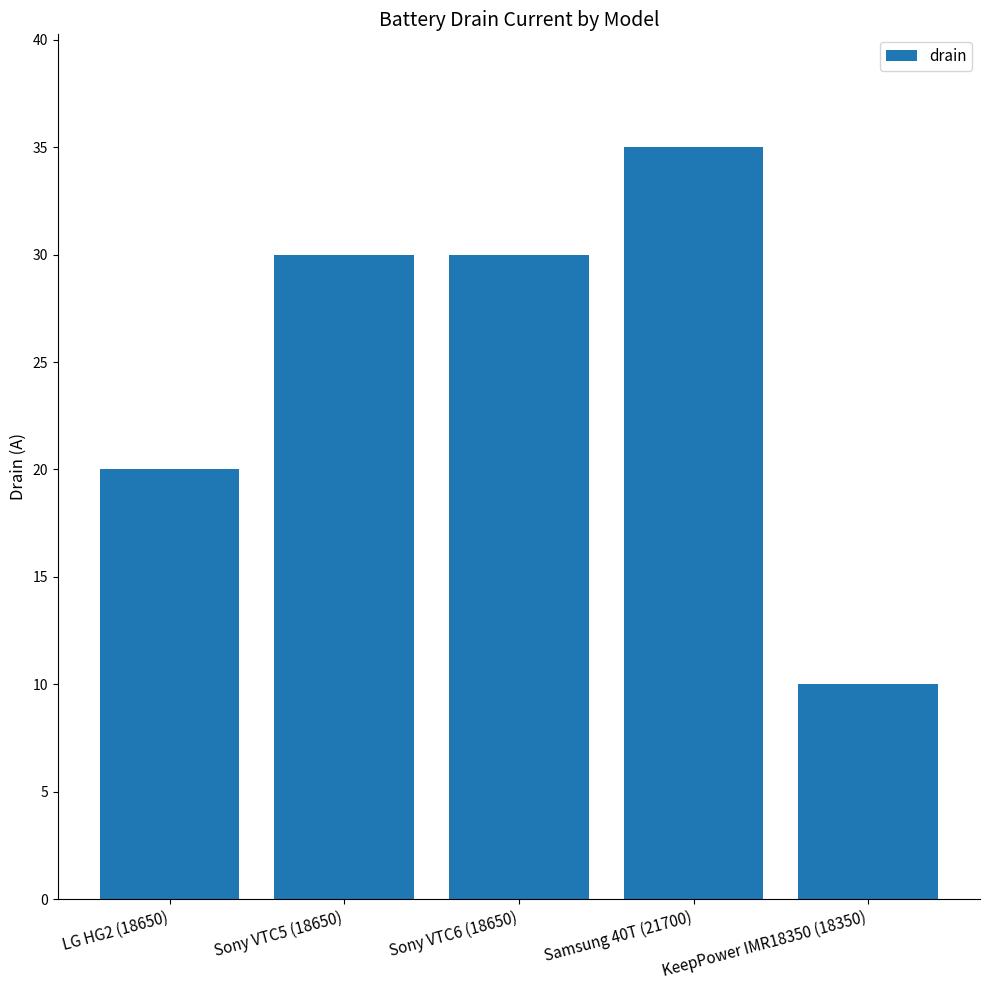

What is the average value?

25